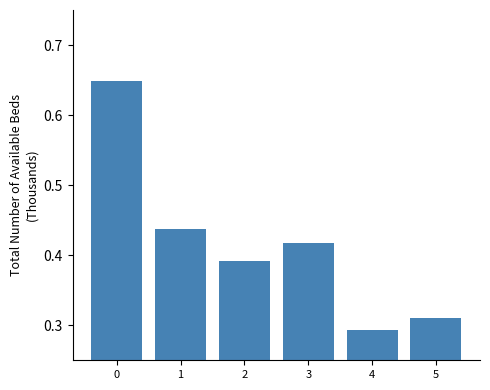

Count the values in the range 0 to 1.

6